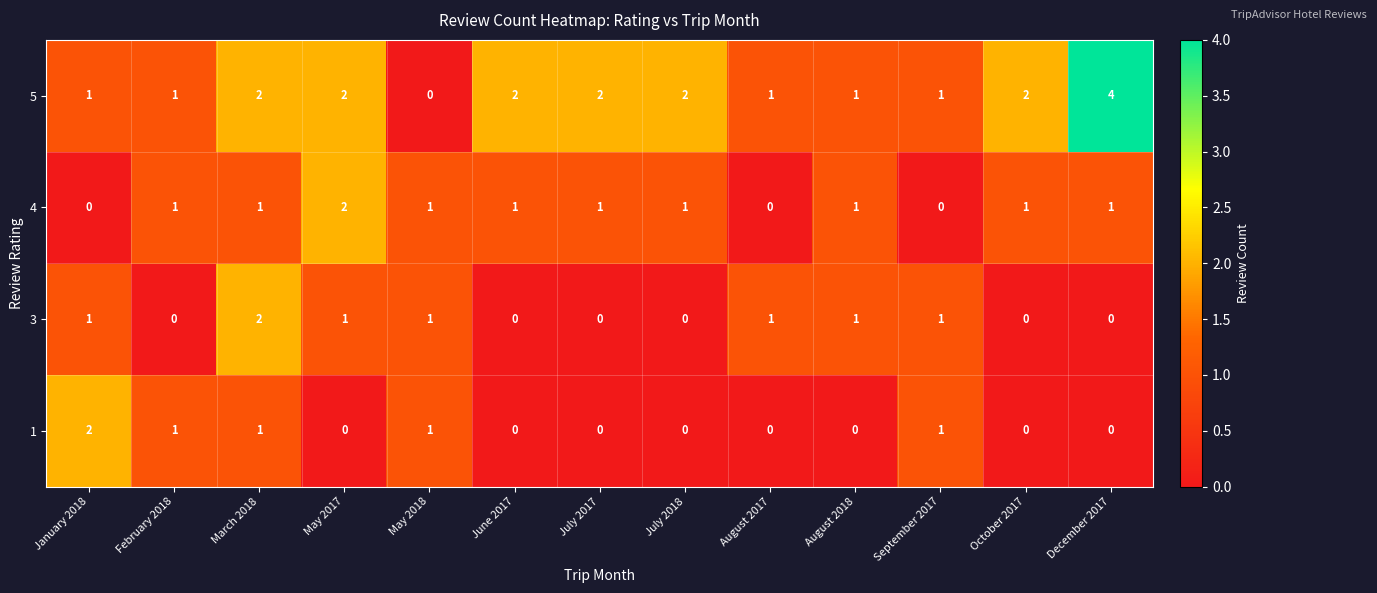

Which series has the largest range (max minus min)?

5